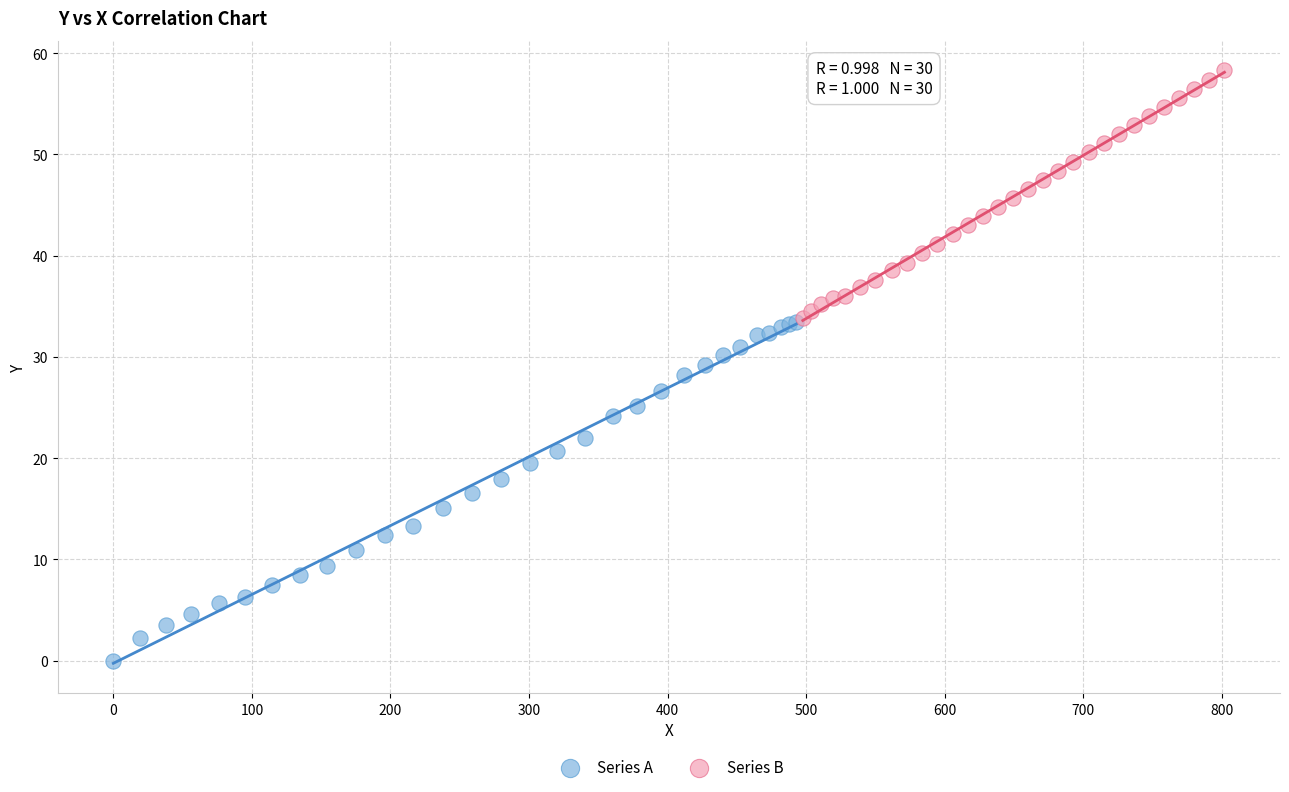

Which series has the widest spread of Y values?

Series A